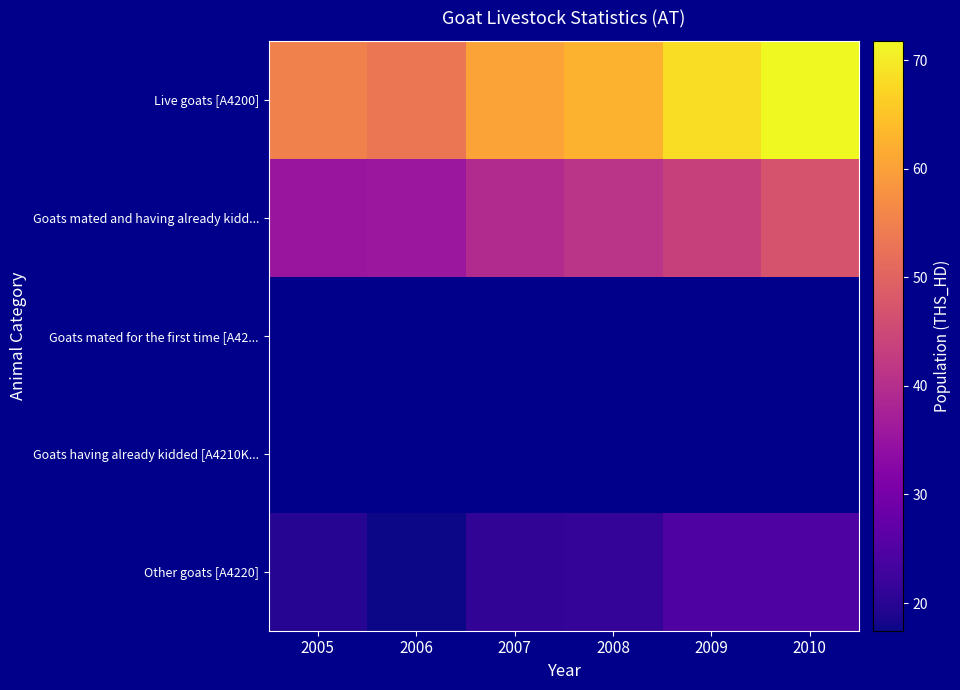

Which series has the largest total across all categories?

Live goats [A4200]